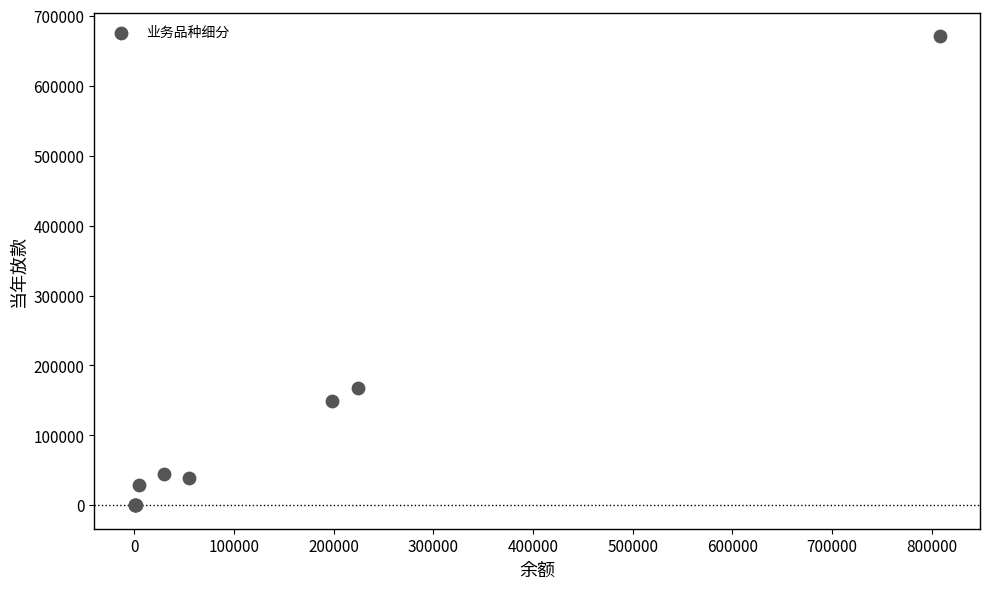

What Y value in the scatter plot is closest to 335500?

167470